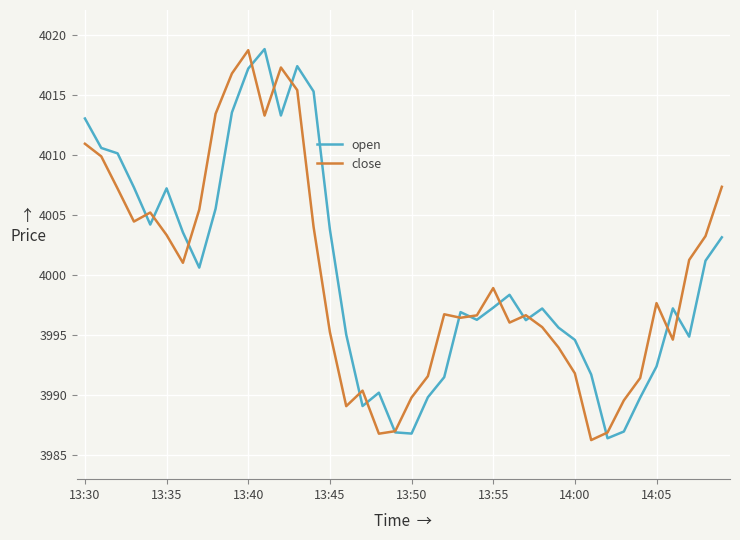

What is the lowest value of the close series?

3986.3